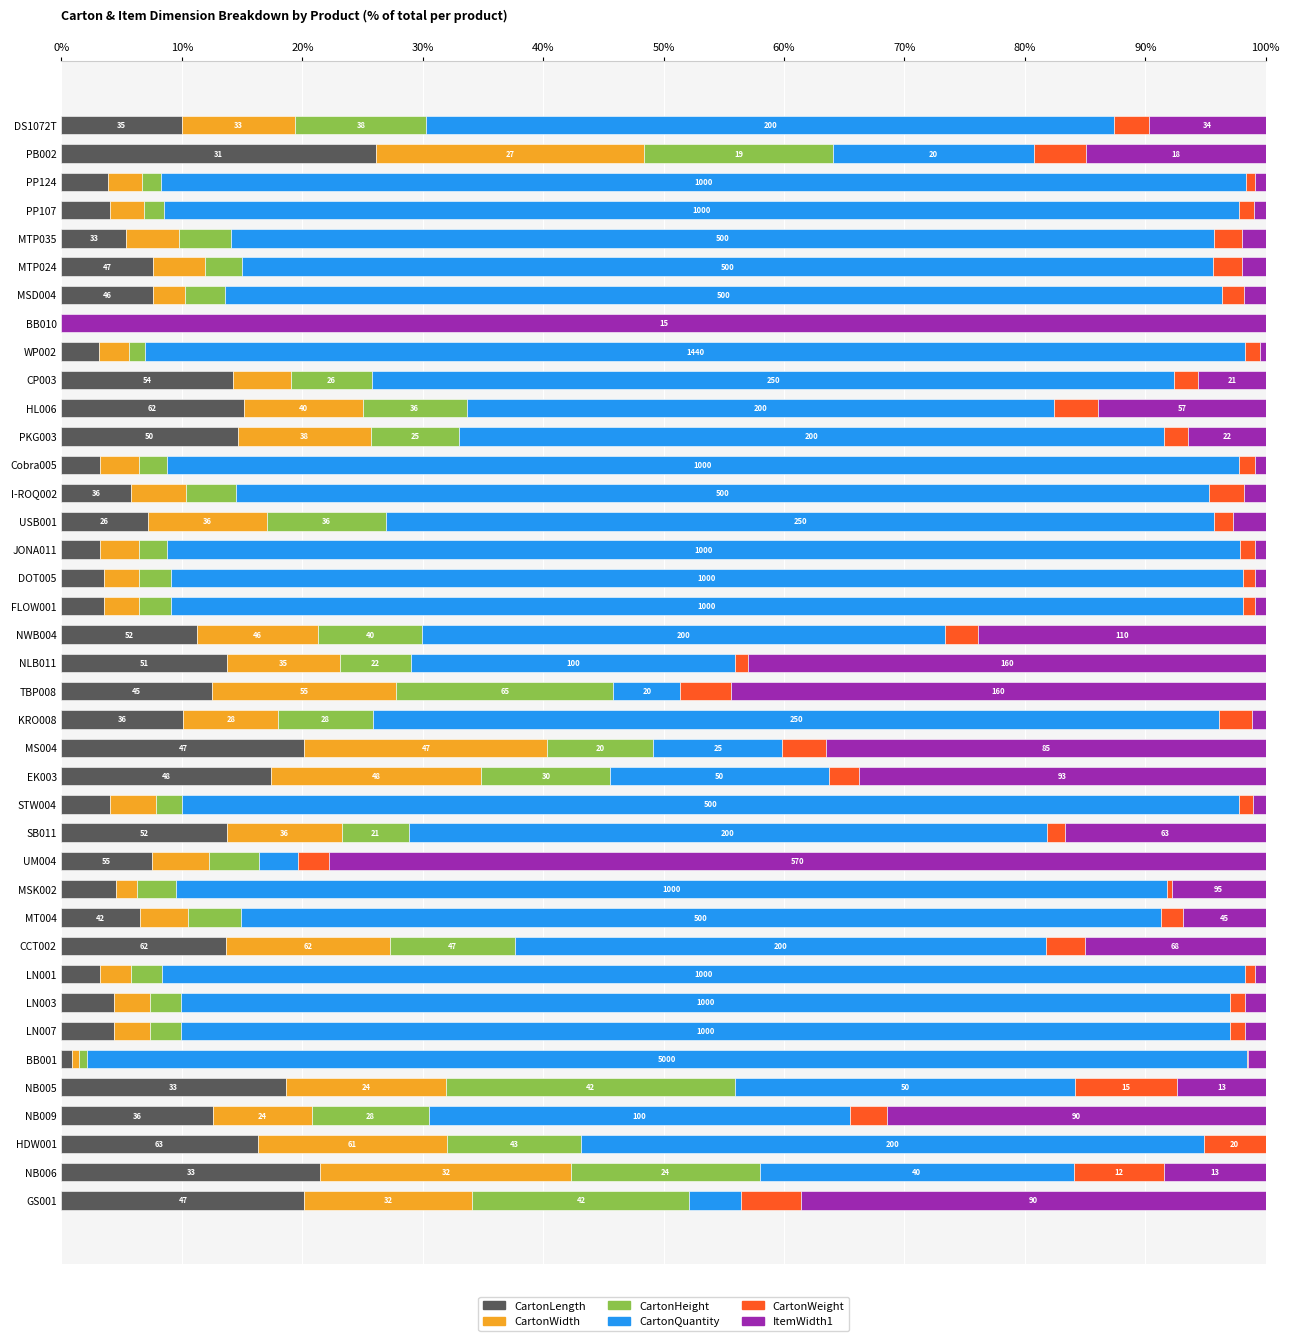

What are all the series names shown in the legend?

CartonLength, CartonWidth, CartonHeight, CartonQuantity, CartonWeight, ItemWidth1